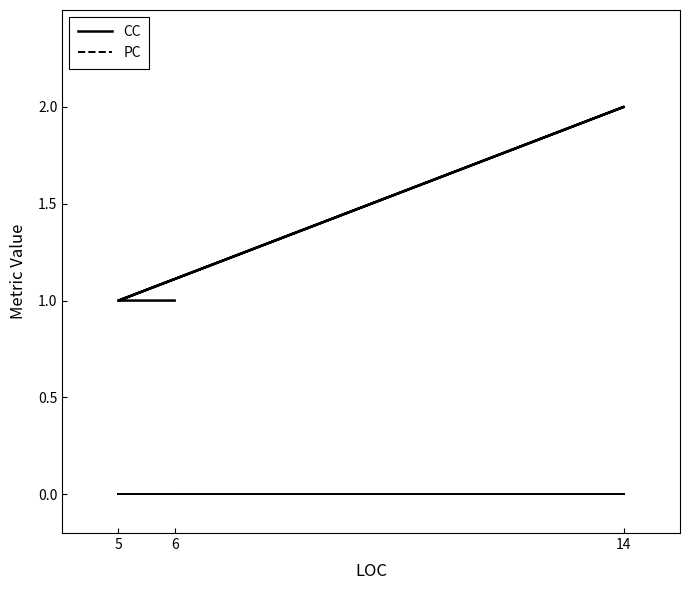

True or false: CC and PC intersect in this chart.

False